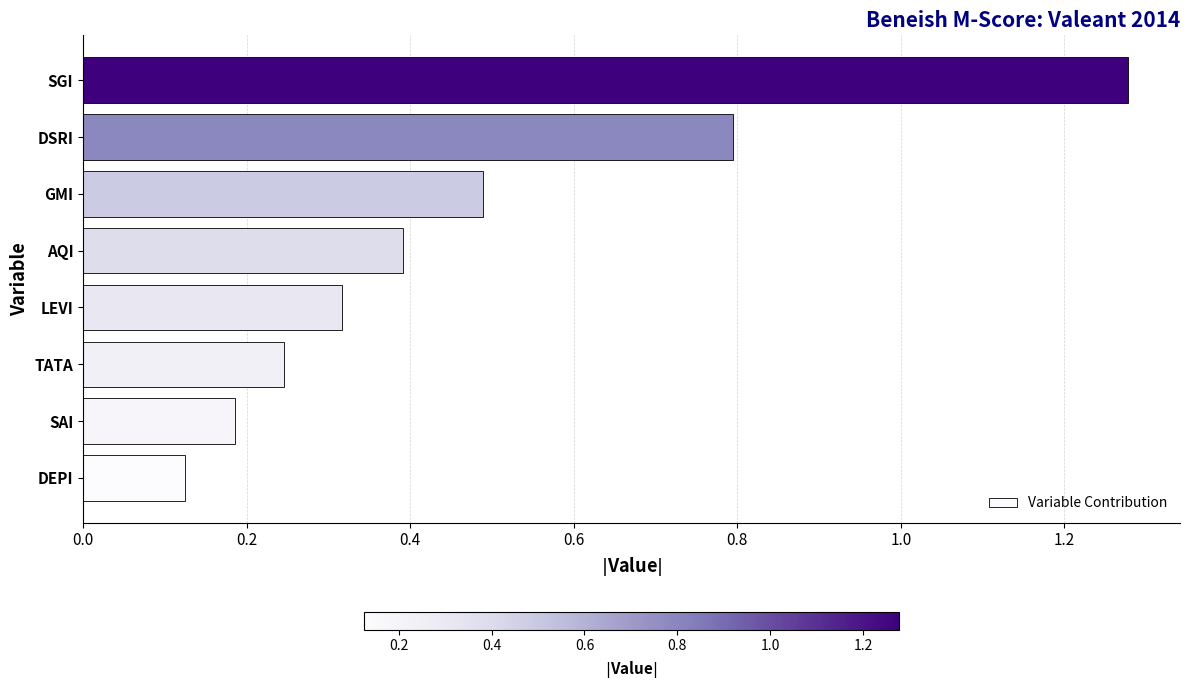

Which label corresponds to the largest value in the chart?

SGI